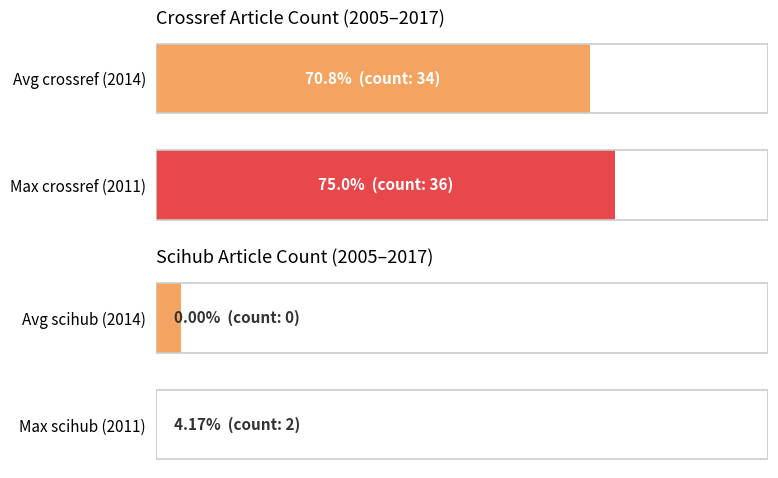

Which series has the widest spread of values?

scihub